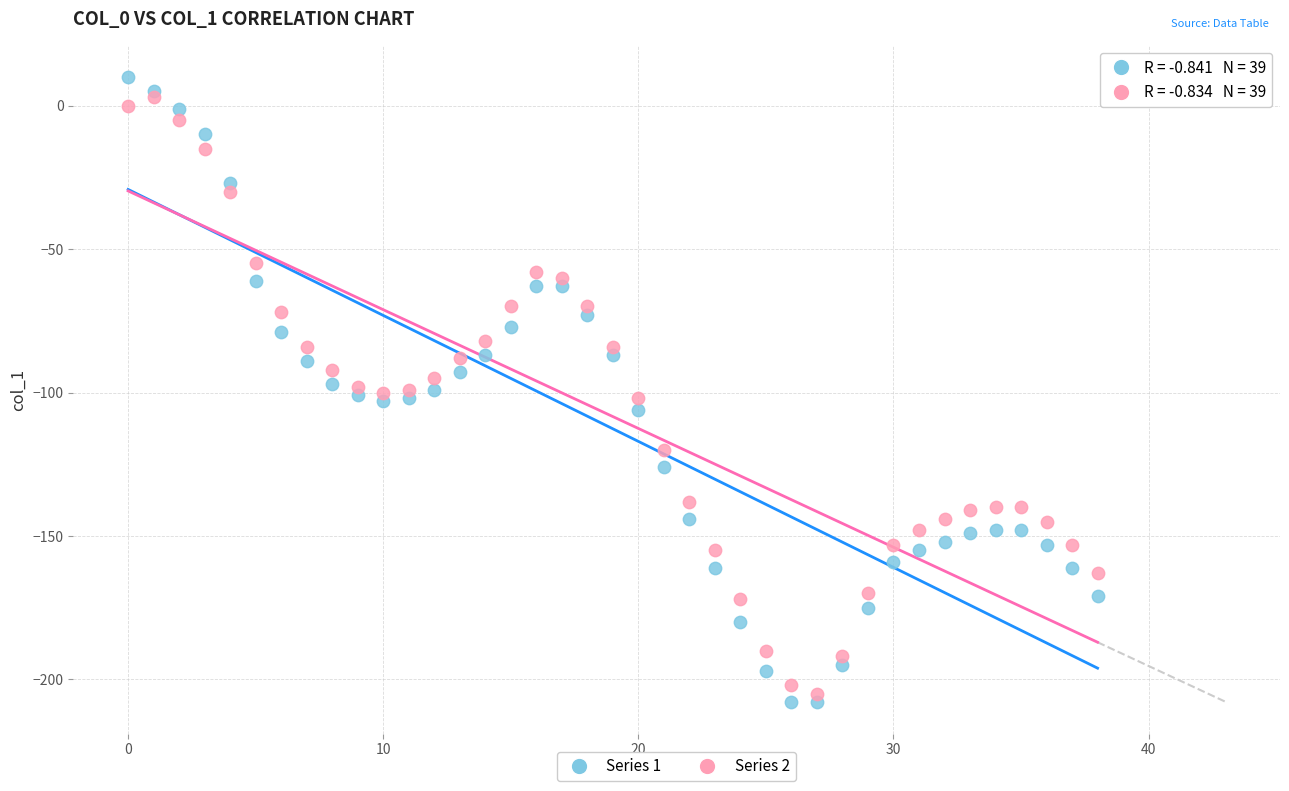

Which series has the largest Y range (max minus min)?

Series 1